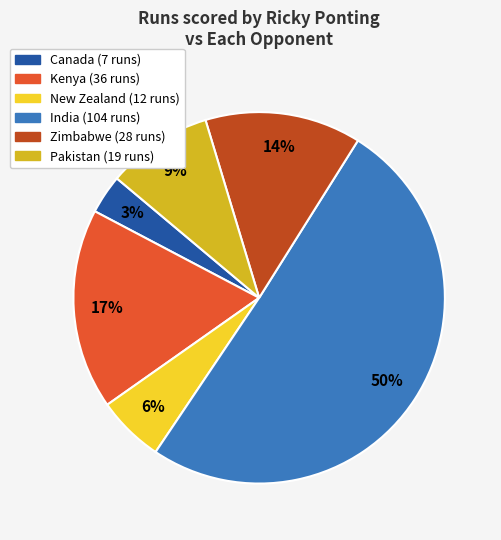

To the nearest percent, what is the average slice percentage?

17%